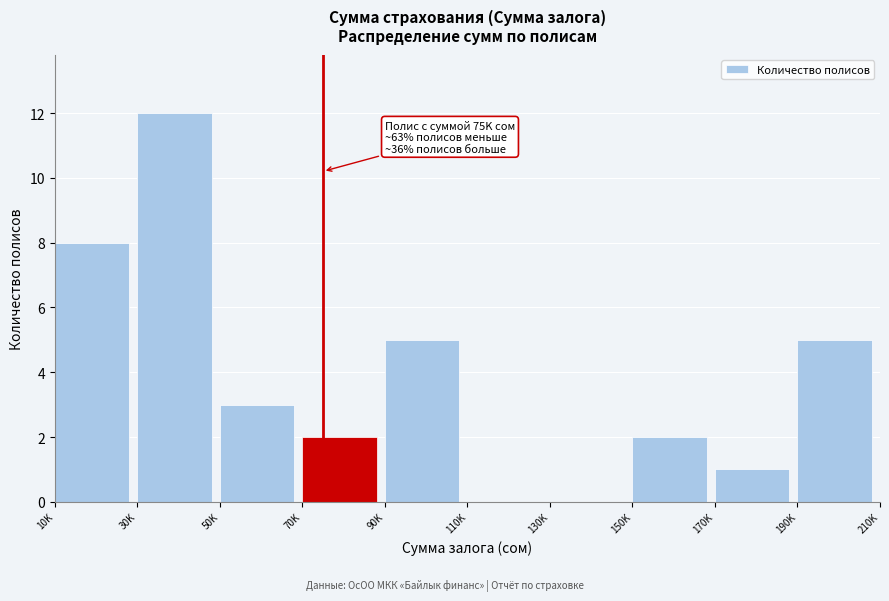

Reading right to left, list all the values displayed in this chart.

190K=5	170K=1	150K=2	130K=0	110K=0	90K=5	70K=2	50K=3	30K=12	10K=8